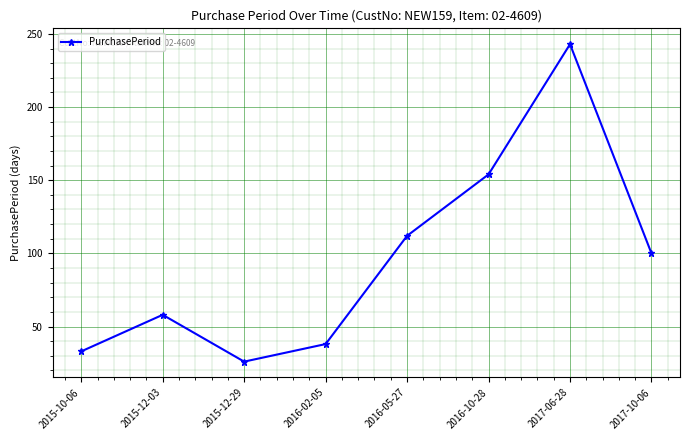

Reading left to right, list all the values displayed in this chart.

33	58	26	38	112	154	243	100